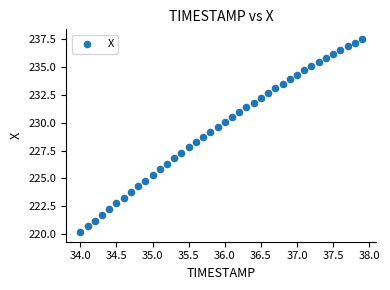

What is the range of X values (max minus min)?

3.9